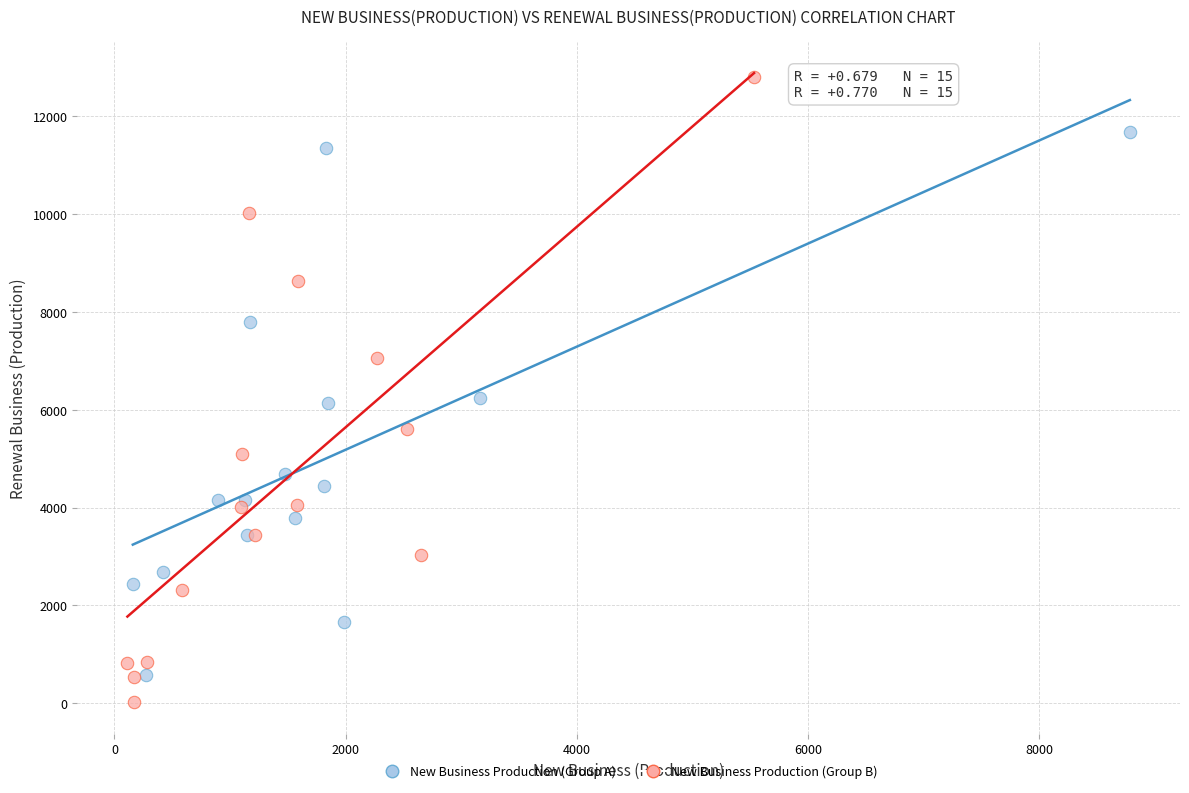

Which series contains the lowest Y value?

New Business Production (Group B)